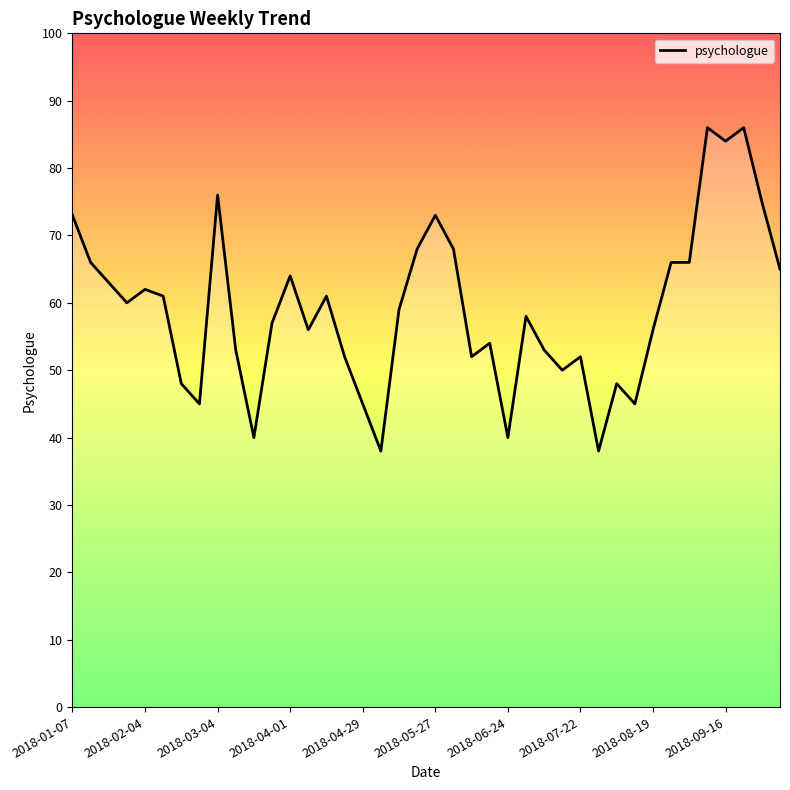

What is the minimum value shown in the chart?

38